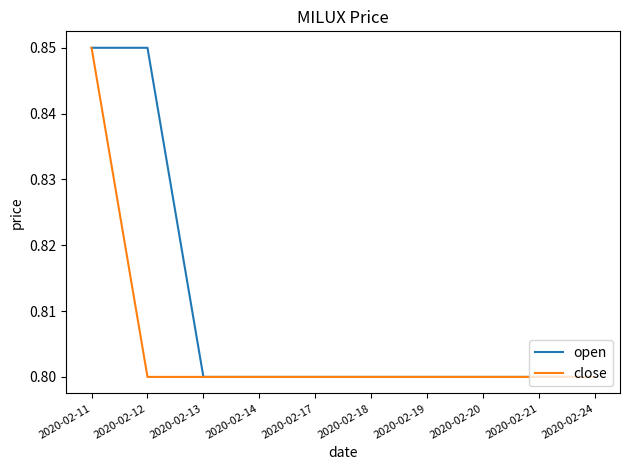

Does the chart have visible grid lines?

No